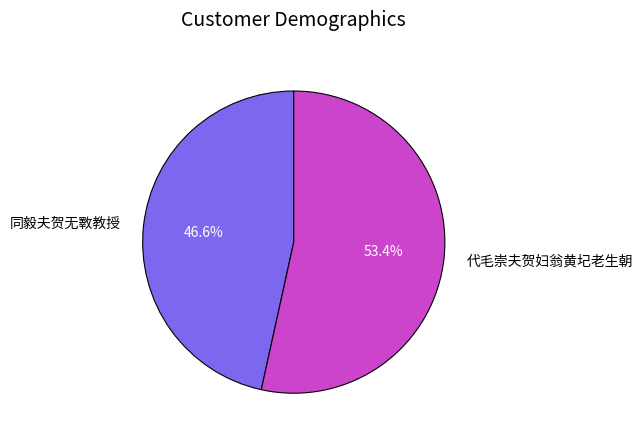

How many segments does this pie chart have?

2